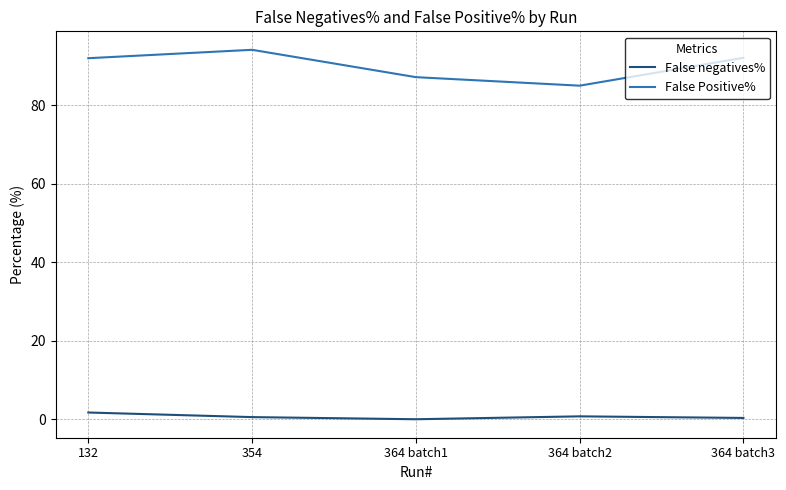

What is the minimum value for False Positive%?

85.0